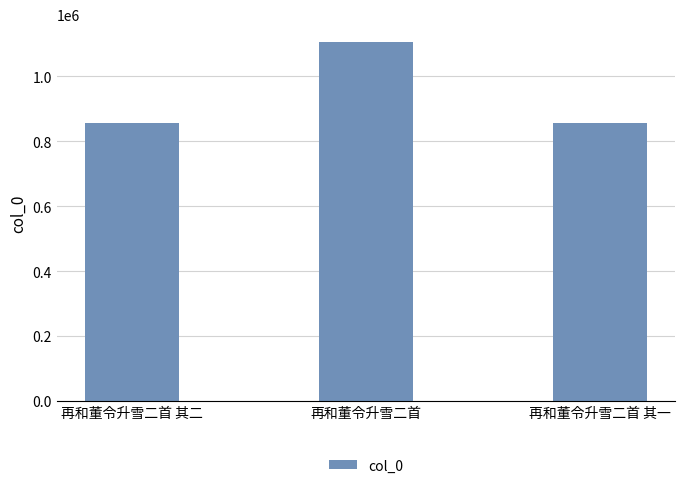

Between 再和董令升雪二首 其二 and 再和董令升雪二首, which is larger?

再和董令升雪二首